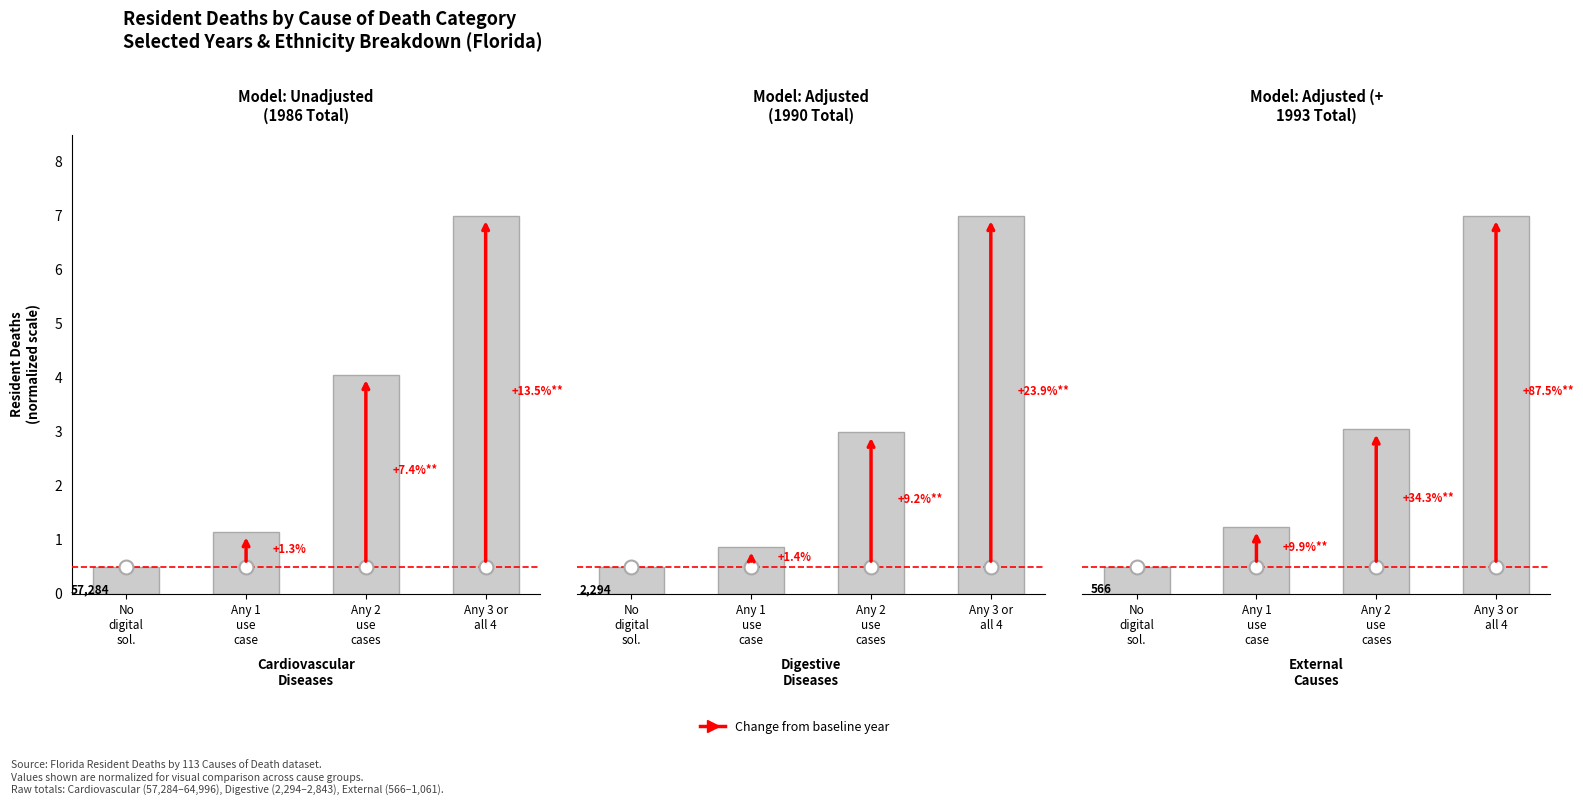

How many series are shown in this chart?

1